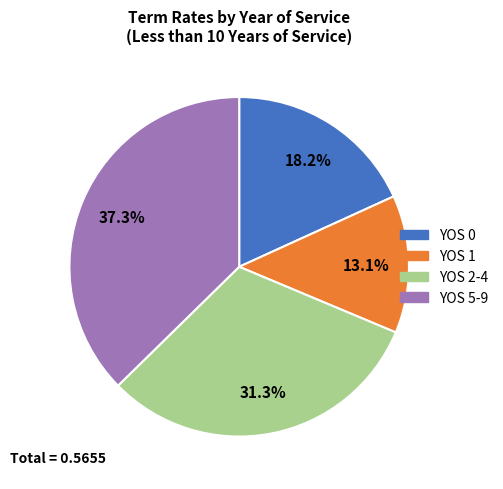

To the nearest percent, what is the difference between the largest and smallest slice percentages?

24%